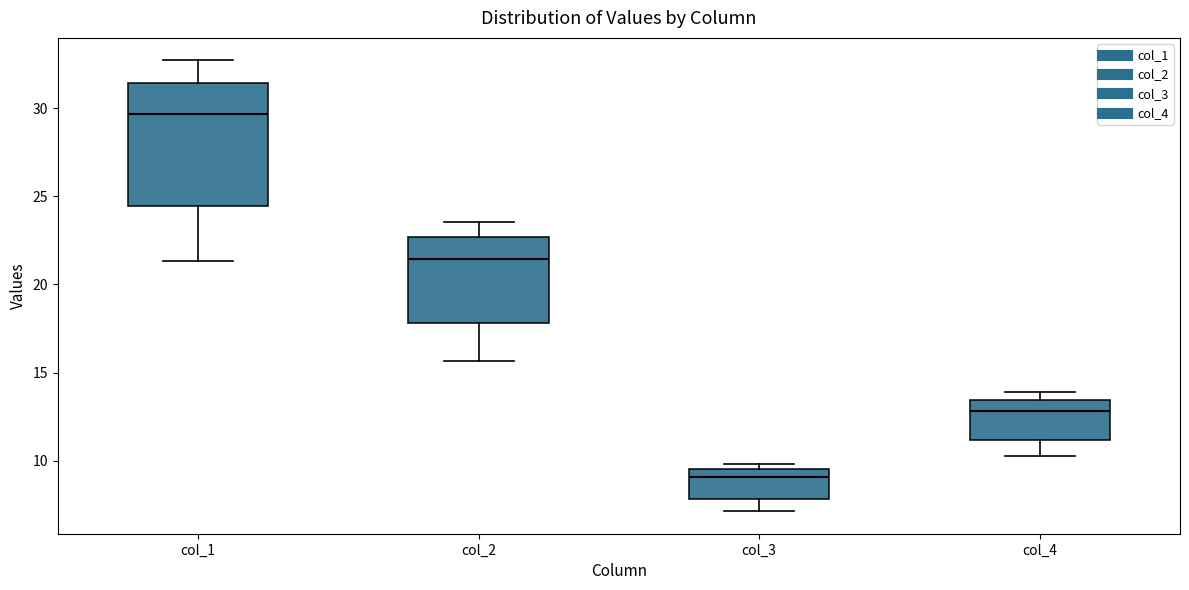

Where does the median line of the box for col_2 sit on the y-axis? The values are not printed on the chart, so give them approximately, as read against the axis.

21.5